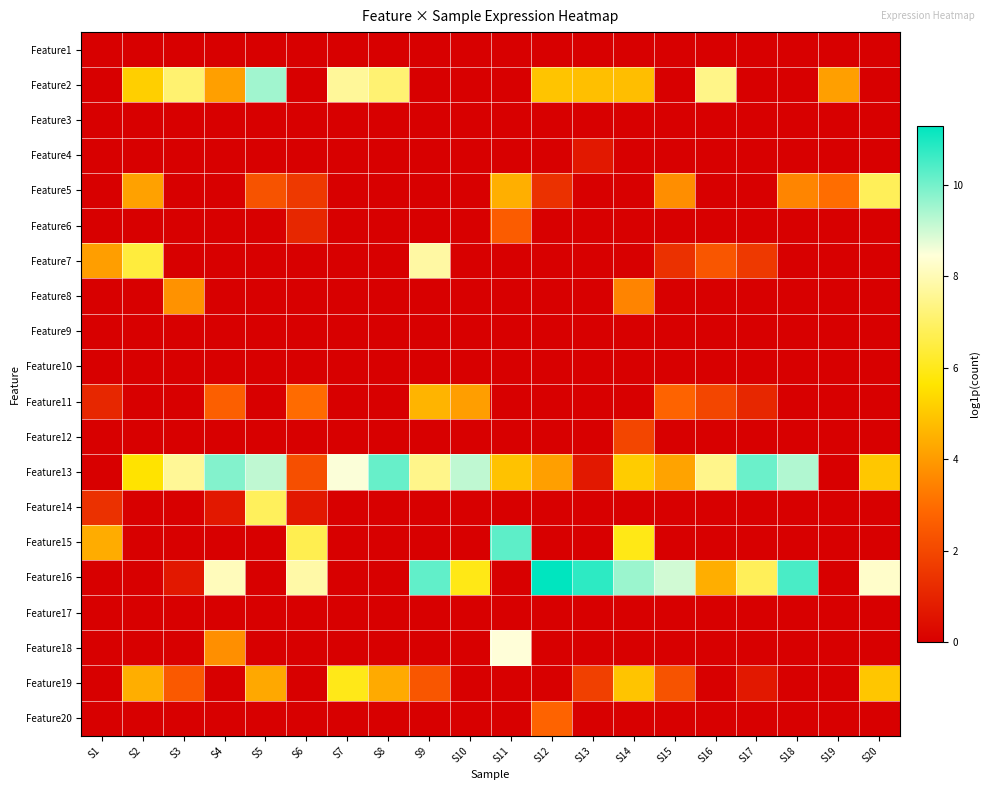

Reading left to right, extract all data points from this chart.

Feature1: S1=0.0	S2=0.0	S3=0.0	S4=0.0	S5=0.0	S6=0.0	S7=0.0	S8=0.0	S9=0.0	S10=0.0	S11=0.0	S12=0.0	S13=0.0	S14=0.0	S15=0.0	S16=0.0	S17=0.0	S18=0.0	S19=0.0	S20=0.0
Feature2: S1=0.0	S2=5.2	S3=7.1	S4=4.1	S5=9.5	S6=0.0	S7=7.6	S8=7.1	S9=0.0	S10=0.0	S11=0.0	S12=4.9	S13=4.8	S14=4.8	S15=0.0	S16=7.4	S17=0.0	S18=0.0	S19=4.1	S20=0.0
Feature3: S1=0.0	S2=0.0	S3=0.0	S4=0.0	S5=0.0	S6=0.0	S7=0.0	S8=0.0	S9=0.0	S10=0.0	S11=0.0	S12=0.0	S13=0.0	S14=0.0	S15=0.0	S16=0.0	S17=0.0	S18=0.0	S19=0.0	S20=0.0
Feature4: S1=0.0	S2=0.0	S3=0.0	S4=0.0	S5=0.0	S6=0.0	S7=0.0	S8=0.0	S9=0.0	S10=0.0	S11=0.0	S12=0.0	S13=0.7	S14=0.0	S15=0.0	S16=0.0	S17=0.0	S18=0.0	S19=0.0	S20=0.0
Feature5: S1=0.0	S2=4.1	S3=0.0	S4=0.0	S5=2.3	S6=1.6	S7=0.0	S8=0.0	S9=0.0	S10=0.0	S11=4.4	S12=1.4	S13=0.0	S14=0.0	S15=3.7	S16=0.0	S17=0.0	S18=3.5	S19=3.0	S20=6.8
Feature6: S1=0.0	S2=0.0	S3=0.0	S4=0.0	S5=0.0	S6=1.1	S7=0.0	S8=0.0	S9=0.0	S10=0.0	S11=2.6	S12=0.0	S13=0.0	S14=0.0	S15=0.0	S16=0.0	S17=0.0	S18=0.0	S19=0.0	S20=0.0
Feature7: S1=4.1	S2=6.5	S3=0.0	S4=0.0	S5=0.0	S6=0.0	S7=0.0	S8=0.0	S9=7.8	S10=0.0	S11=0.0	S12=0.0	S13=0.0	S14=0.0	S15=1.4	S16=2.4	S17=1.6	S18=0.0	S19=0.0	S20=0.0
Feature8: S1=0.0	S2=0.0	S3=3.8	S4=0.0	S5=0.0	S6=0.0	S7=0.0	S8=0.0	S9=0.0	S10=0.0	S11=0.0	S12=0.0	S13=0.0	S14=3.5	S15=0.0	S16=0.0	S17=0.0	S18=0.0	S19=0.0	S20=0.0
Feature9: S1=0.0	S2=0.0	S3=0.0	S4=0.0	S5=0.0	S6=0.0	S7=0.0	S8=0.0	S9=0.0	S10=0.0	S11=0.0	S12=0.0	S13=0.0	S14=0.0	S15=0.0	S16=0.0	S17=0.0	S18=0.0	S19=0.0	S20=0.0
Feature10: S1=0.0	S2=0.0	S3=0.0	S4=0.0	S5=0.0	S6=0.0	S7=0.0	S8=0.0	S9=0.0	S10=0.0	S11=0.0	S12=0.0	S13=0.0	S14=0.0	S15=0.0	S16=0.0	S17=0.0	S18=0.0	S19=0.0	S20=0.0
Feature11: S1=1.1	S2=0.0	S3=0.0	S4=2.6	S5=0.0	S6=2.9	S7=0.0	S8=0.0	S9=4.6	S10=4.1	S11=0.0	S12=0.0	S13=0.0	S14=0.0	S15=2.8	S16=1.9	S17=1.1	S18=0.0	S19=0.0	S20=0.0
Feature12: S1=0.0	S2=0.0	S3=0.0	S4=0.0	S5=0.0	S6=0.0	S7=0.0	S8=0.0	S9=0.0	S10=0.0	S11=0.0	S12=0.0	S13=0.0	S14=1.9	S15=0.0	S16=0.0	S17=0.0	S18=0.0	S19=0.0	S20=0.0
Feature13: S1=0.0	S2=5.6	S3=7.6	S4=9.8	S5=9.2	S6=2.2	S7=8.5	S8=10.1	S9=7.4	S10=9.2	S11=4.9	S12=4.1	S13=0.7	S14=5.1	S15=4.2	S16=7.5	S17=10.1	S18=9.3	S19=0.0	S20=5.0
Feature14: S1=1.4	S2=0.0	S3=0.0	S4=0.7	S5=6.8	S6=0.7	S7=0.0	S8=0.0	S9=0.0	S10=0.0	S11=0.0	S12=0.0	S13=0.0	S14=0.0	S15=0.0	S16=0.0	S17=0.0	S18=0.0	S19=0.0	S20=0.0
Feature15: S1=4.4	S2=0.0	S3=0.0	S4=0.0	S5=0.0	S6=6.7	S7=0.0	S8=0.0	S9=0.0	S10=0.0	S11=10.2	S12=0.0	S13=0.0	S14=5.9	S15=0.0	S16=0.0	S17=0.0	S18=0.0	S19=0.0	S20=0.0
Feature16: S1=0.0	S2=0.0	S3=0.7	S4=8.1	S5=0.0	S6=7.8	S7=0.0	S8=0.0	S9=10.2	S10=5.9	S11=0.0	S12=11.3	S13=10.8	S14=9.6	S15=9.0	S16=4.4	S17=6.8	S18=10.5	S19=0.0	S20=8.3
Feature17: S1=0.0	S2=0.0	S3=0.0	S4=0.0	S5=0.0	S6=0.0	S7=0.0	S8=0.0	S9=0.0	S10=0.0	S11=0.0	S12=0.0	S13=0.0	S14=0.0	S15=0.0	S16=0.0	S17=0.0	S18=0.0	S19=0.0	S20=0.0
Feature18: S1=0.0	S2=0.0	S3=0.0	S4=3.7	S5=0.0	S6=0.0	S7=0.0	S8=0.0	S9=0.0	S10=0.0	S11=8.5	S12=0.0	S13=0.0	S14=0.0	S15=0.0	S16=0.0	S17=0.0	S18=0.0	S19=0.0	S20=0.0
Feature19: S1=0.0	S2=4.4	S3=2.5	S4=0.0	S5=4.3	S6=0.0	S7=6.0	S8=4.3	S9=2.4	S10=0.0	S11=0.0	S12=0.0	S13=1.8	S14=4.9	S15=2.3	S16=0.0	S17=0.7	S18=0.0	S19=0.0	S20=5.0
Feature20: S1=0.0	S2=0.0	S3=0.0	S4=0.0	S5=0.0	S6=0.0	S7=0.0	S8=0.0	S9=0.0	S10=0.0	S11=0.0	S12=2.8	S13=0.0	S14=0.0	S15=0.0	S16=0.0	S17=0.0	S18=0.0	S19=0.0	S20=0.0